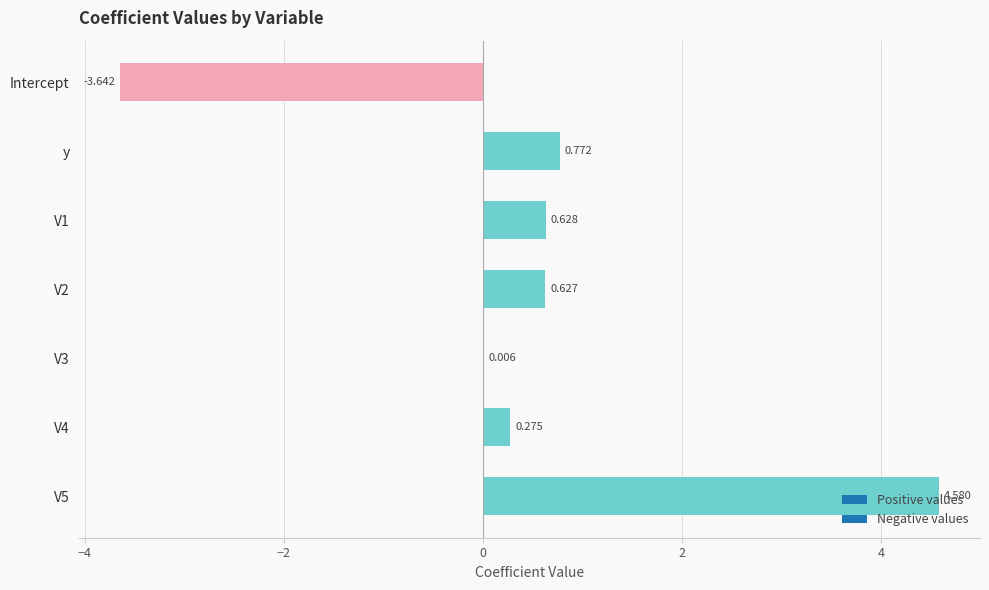

At which label is the value closest to 0?

V3